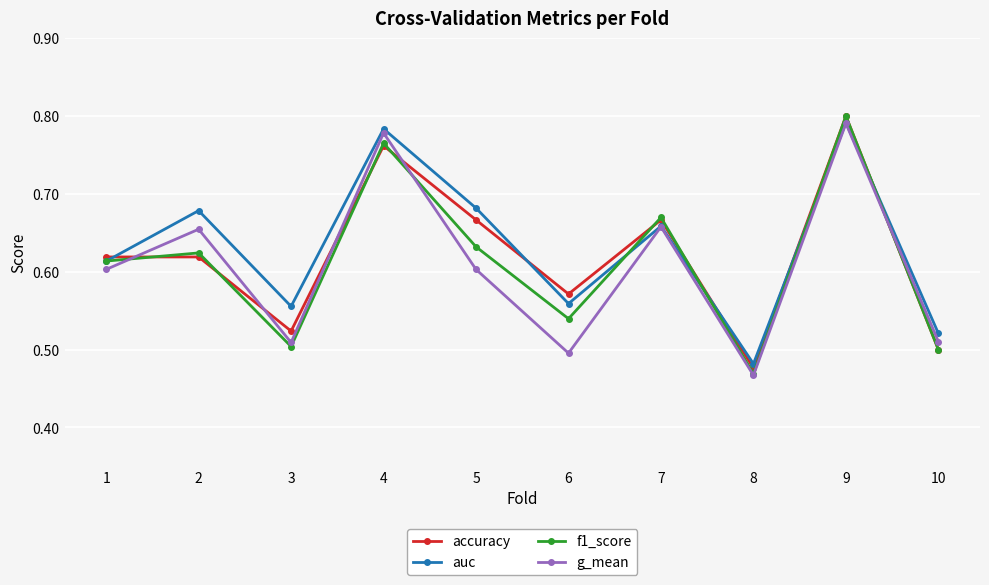

The value of auc at 7 is 1.1. True or false?

False